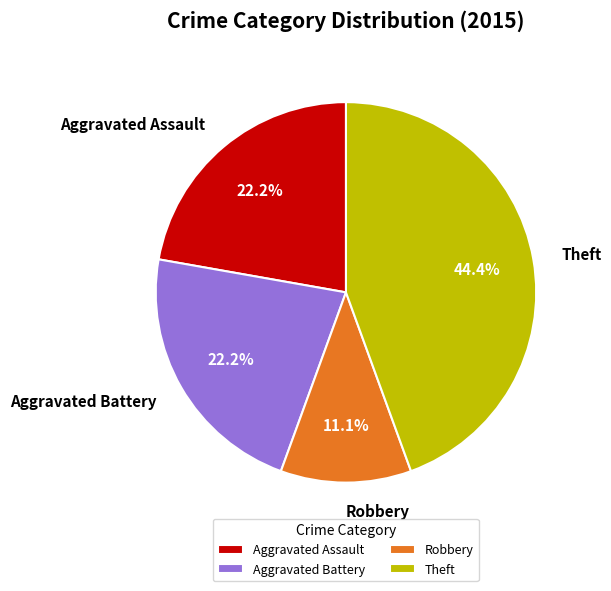

Is it true that Robbery is 37% of the pie?

False